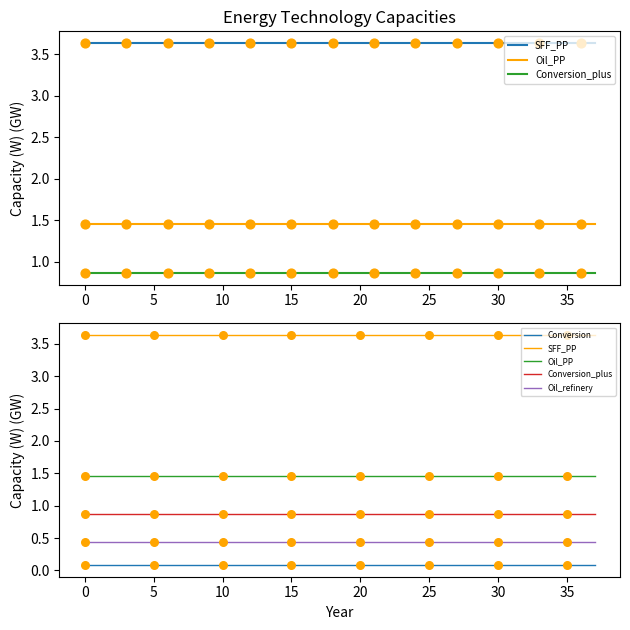

Which series contains the highest Y value?

SFF_PP